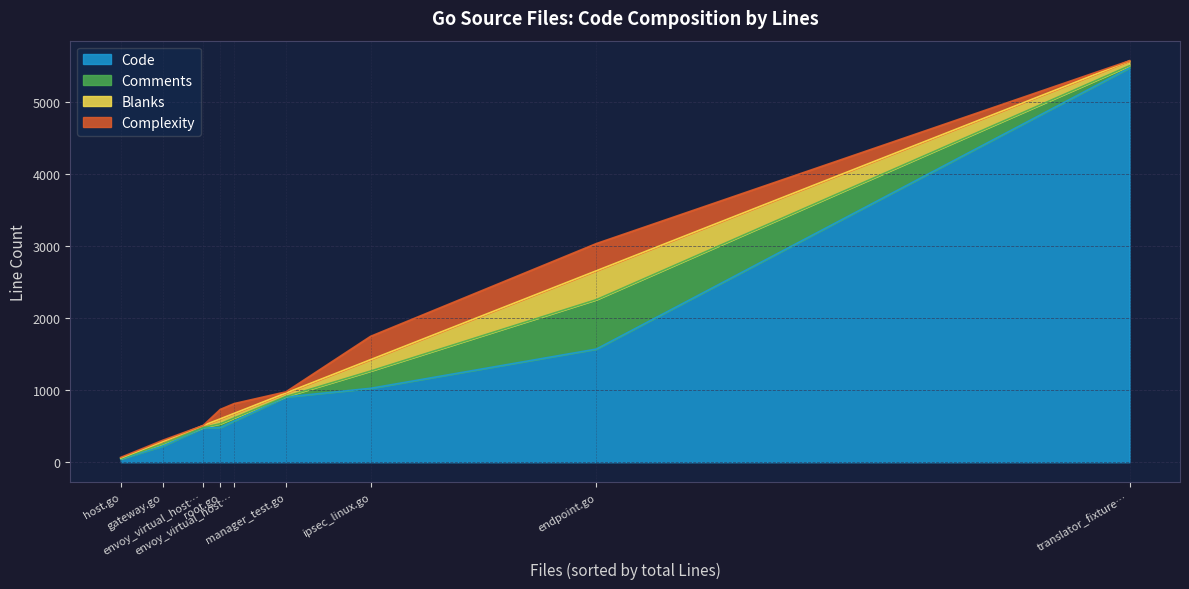

Which series changed the most between translator_fixture_test.go and endpoint.go?

Code